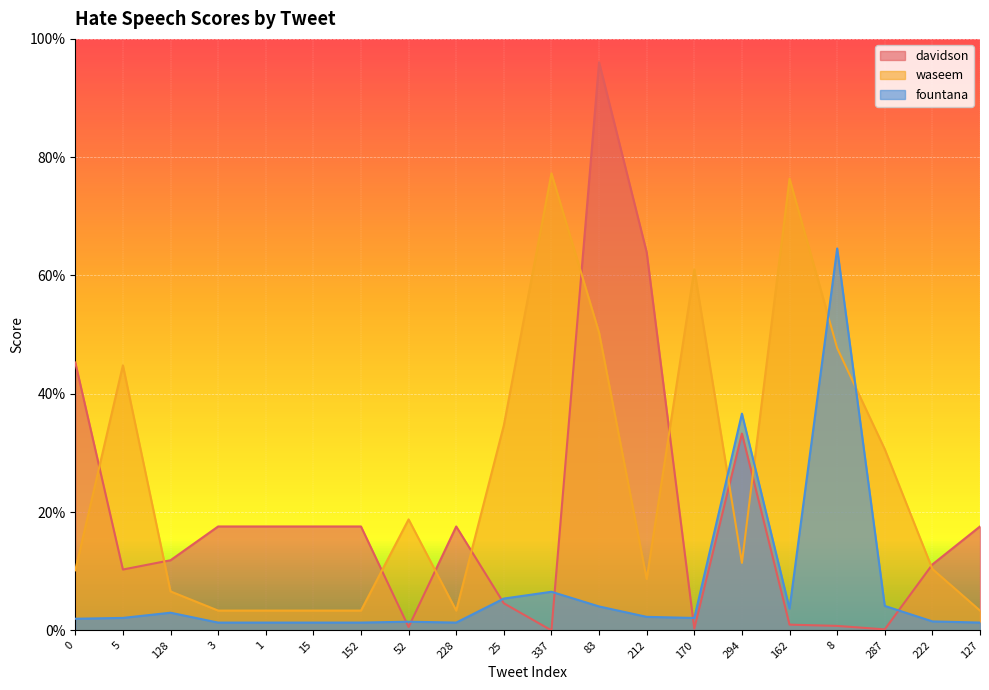

Which series has the largest range (max minus min)?

davidson